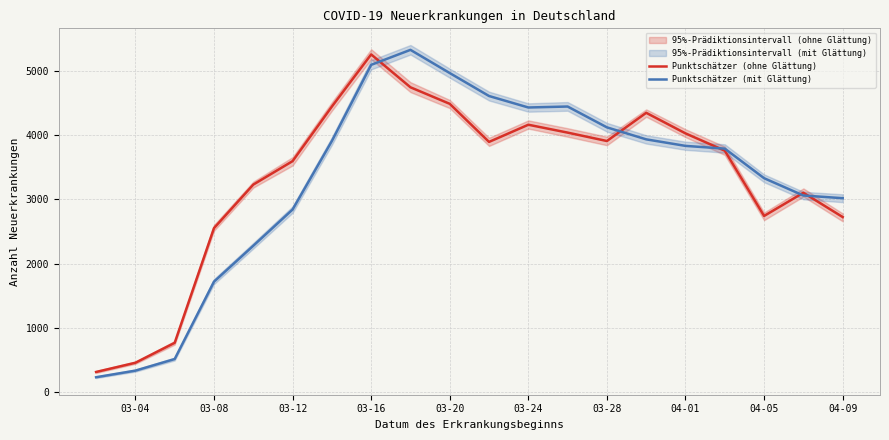

How many lines are shown in the chart?

2